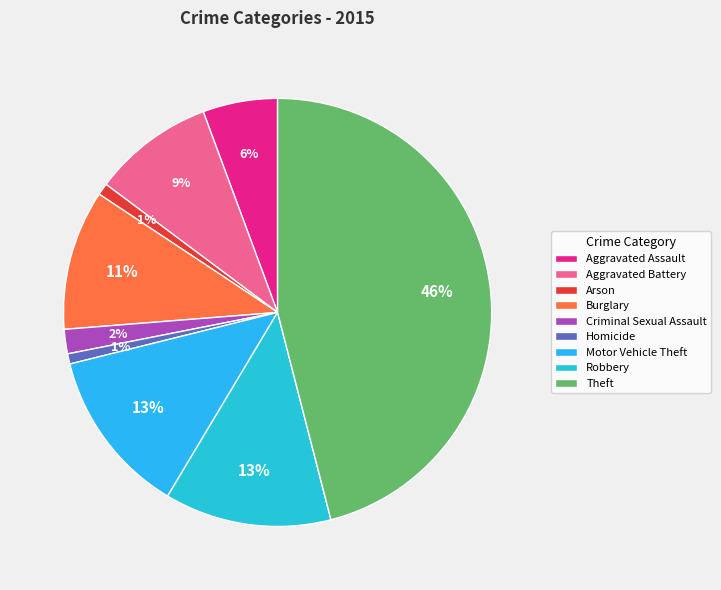

How many segments does this pie chart have?

9